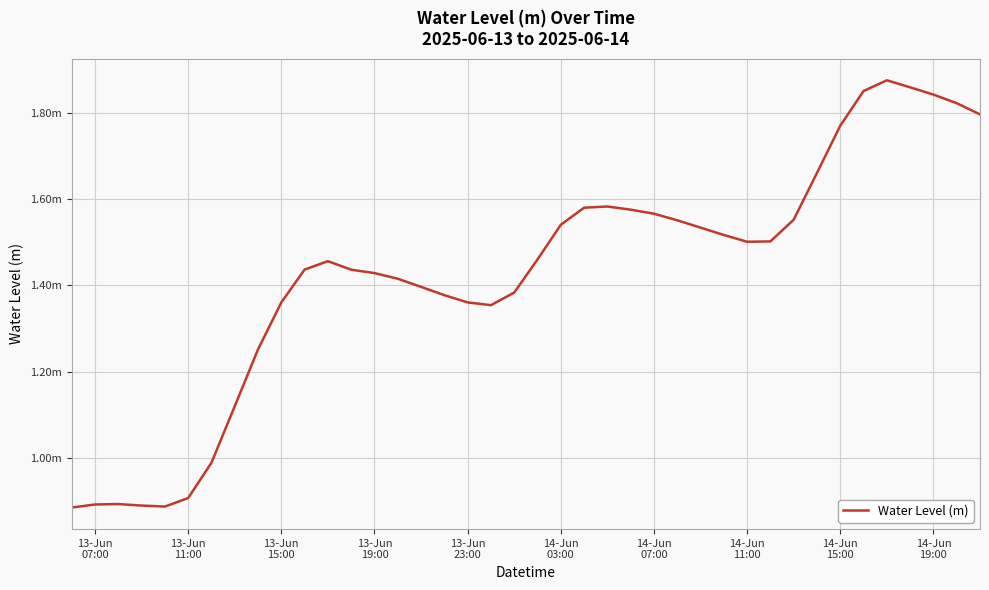

Is this an area chart (filled region under the line)?

No